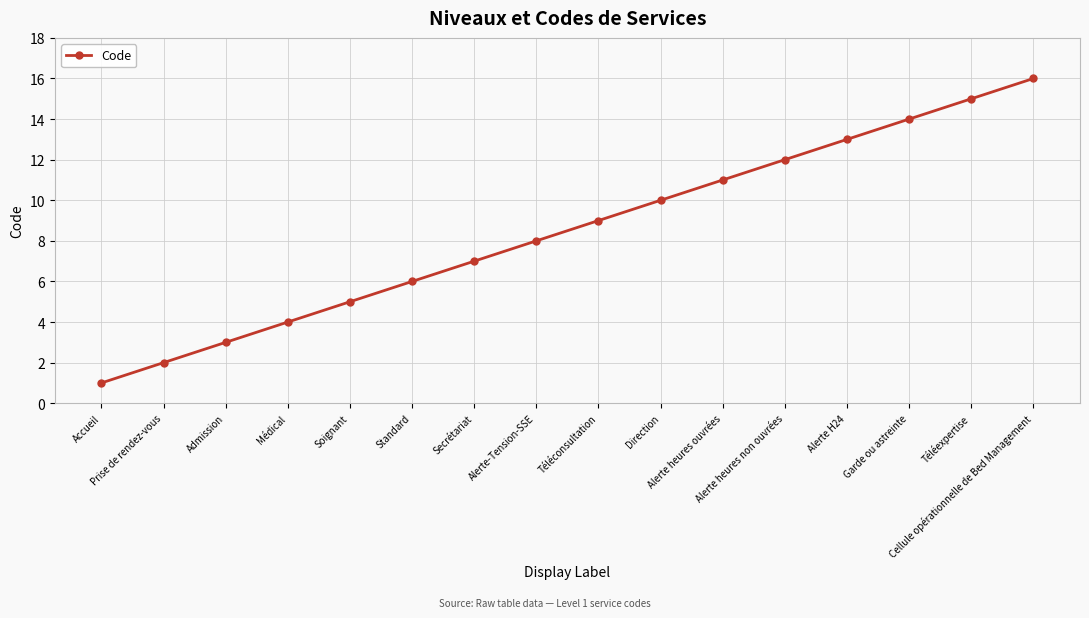

What is the label of the 5th point from the right?

Alerte heures non ouvrées